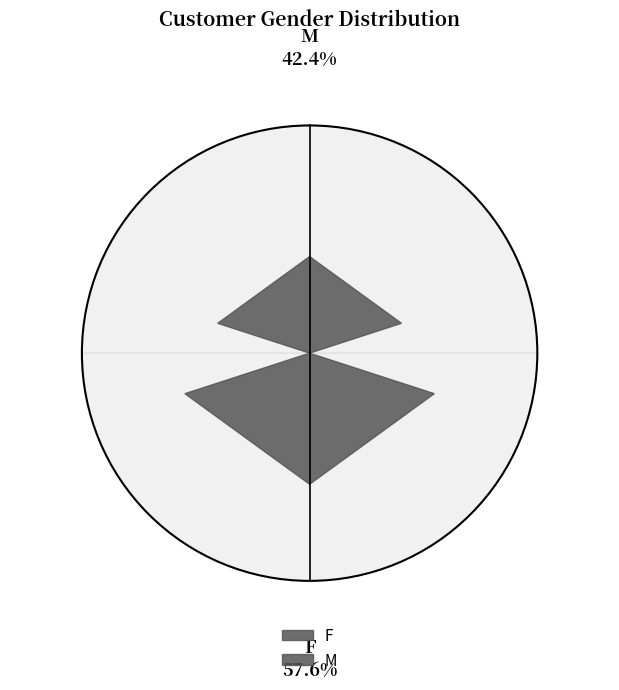

Between M and F, which is larger?

F